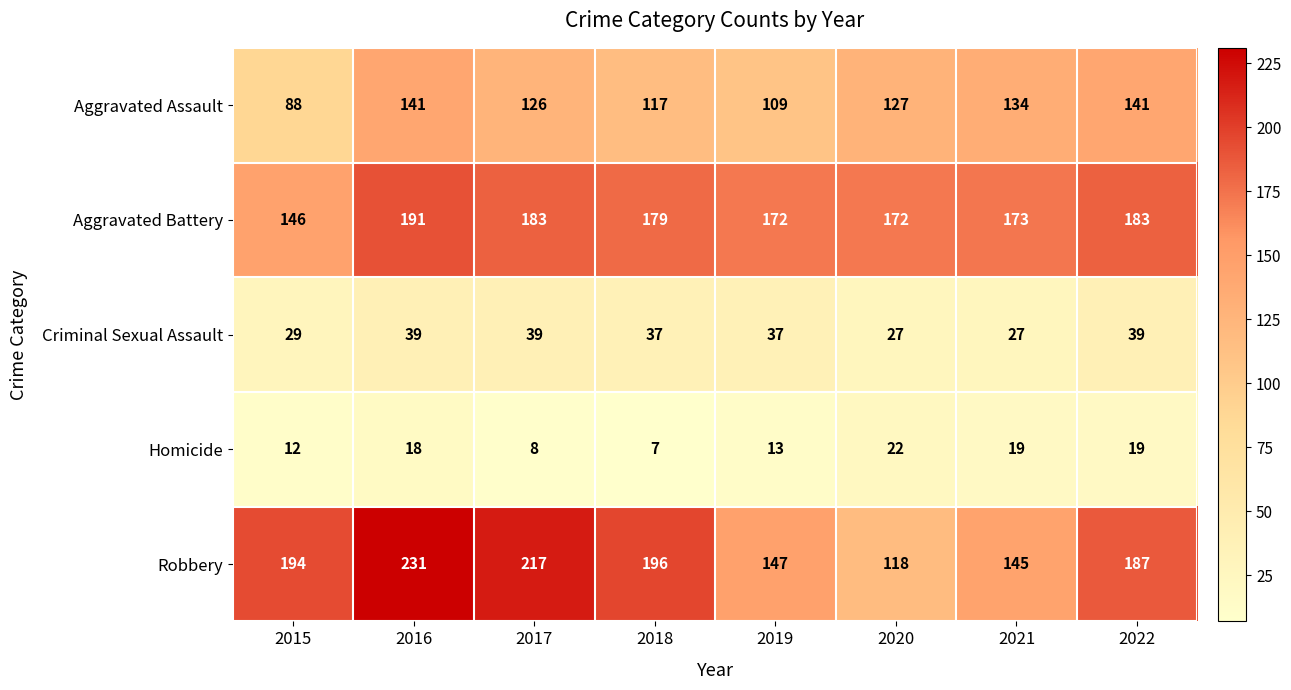

Rank the series at 2021 from highest to lowest value.

Aggravated Battery, Robbery, Aggravated Assault, Criminal Sexual Assault, Homicide